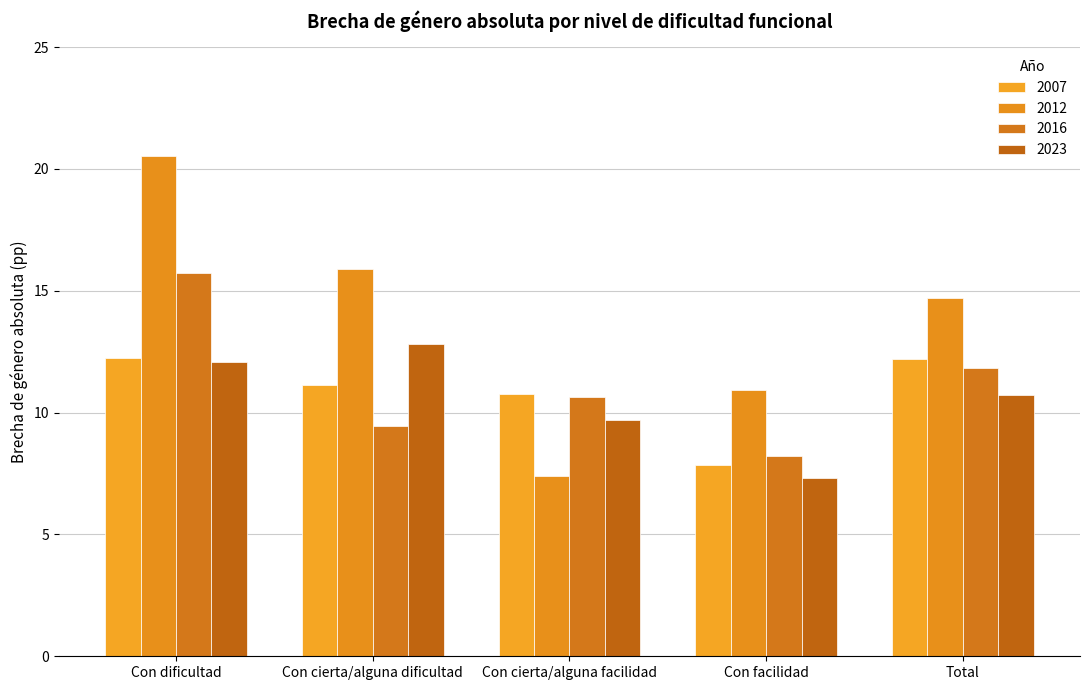

What are all the series names shown in the legend?

2007, 2012, 2016, 2023